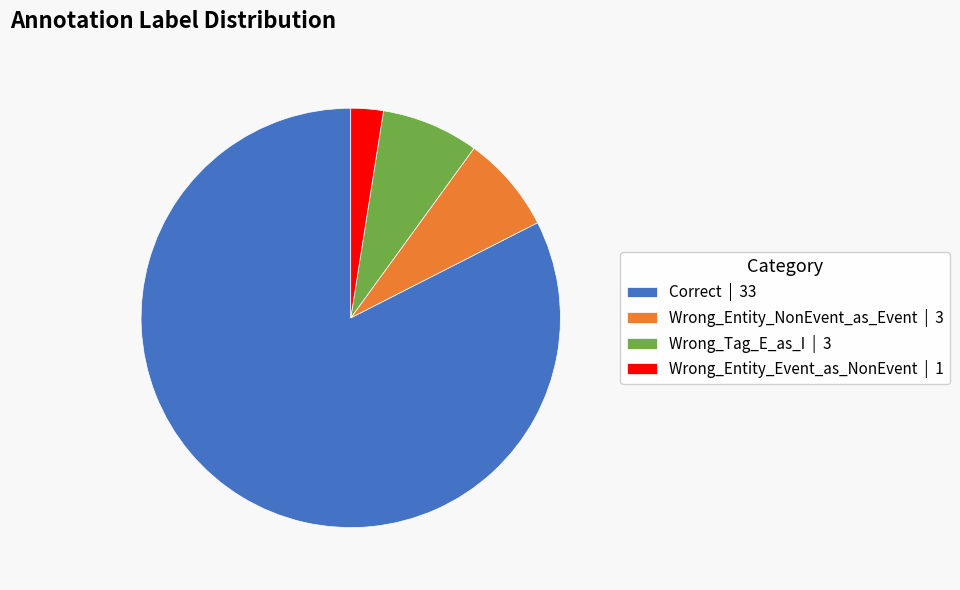

Do Wrong_Entity_Event_as_NonEvent | 1 and Wrong_Entity_NonEvent_as_Event | 3 together represent more than half of the pie?

No